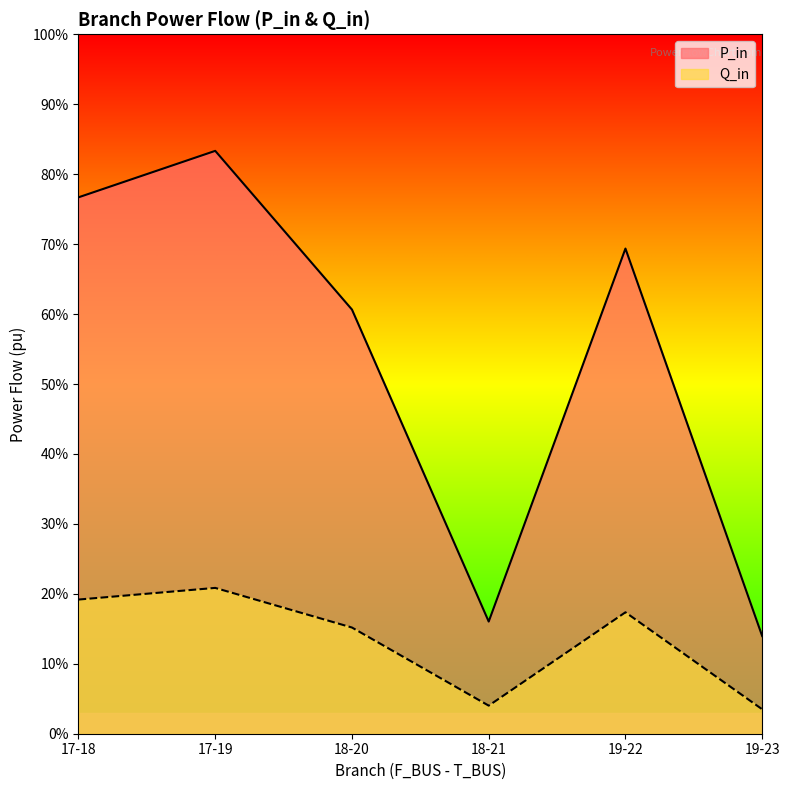

List the series in order of their peak value, lowest first.

Q_in, P_in